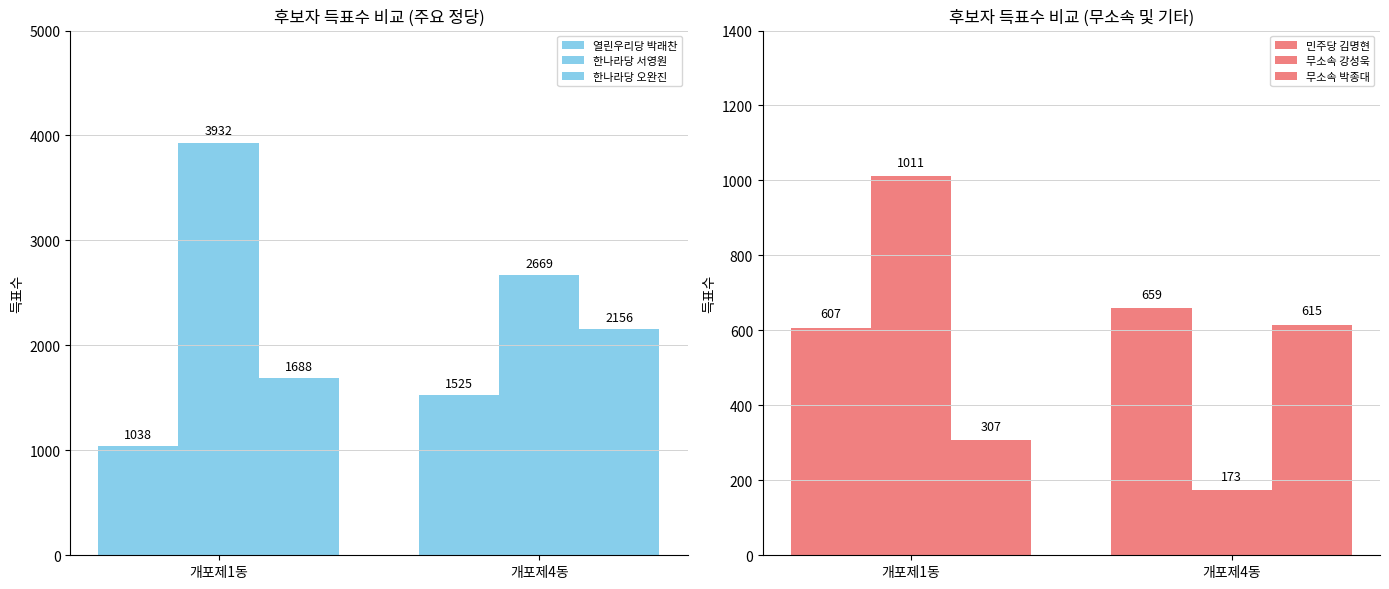

What is the label of the 1st bar from the right?

개포제4동